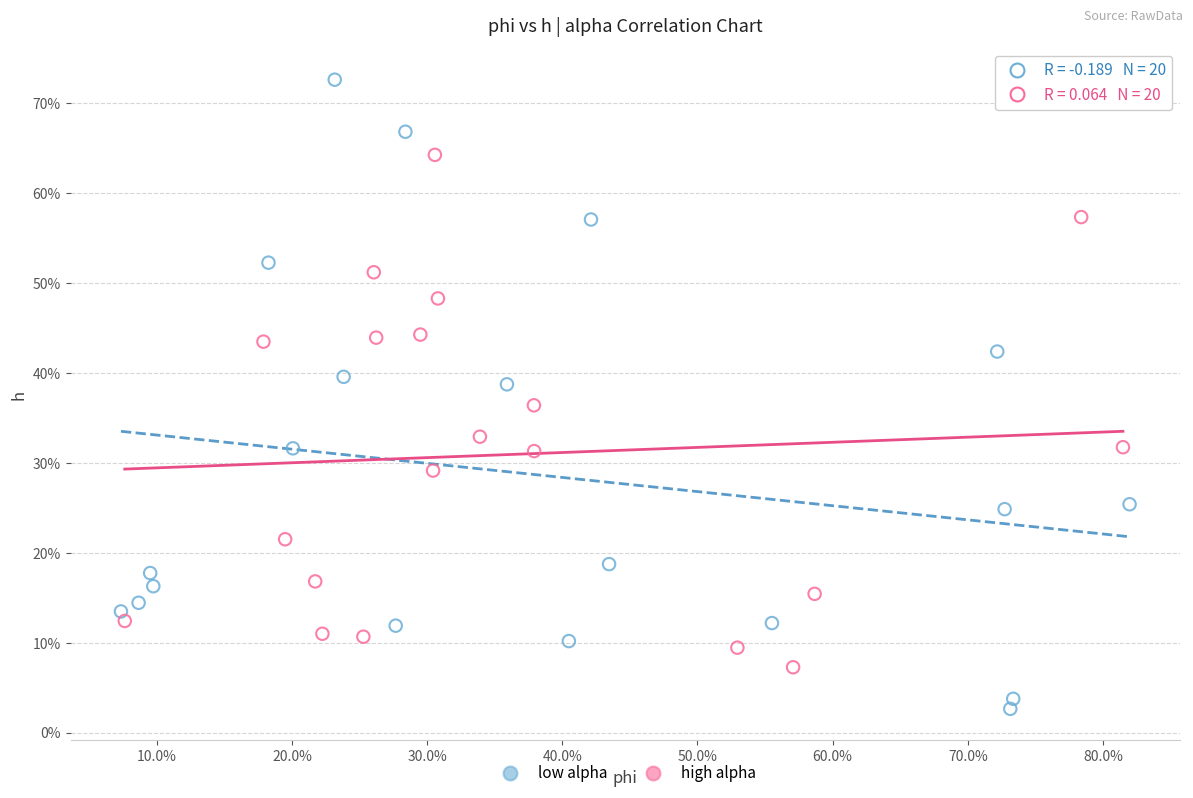

Which series has the widest spread of Y values?

low alpha